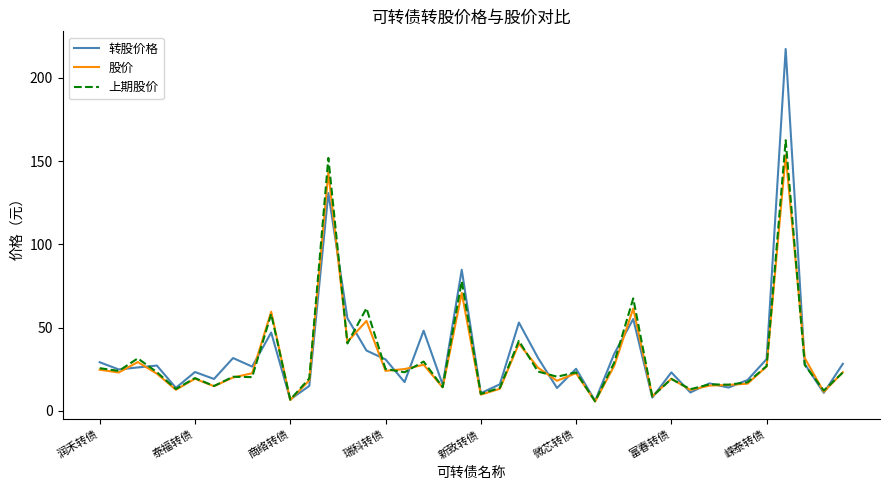

What is the highest value of the 股价 series?

153.7